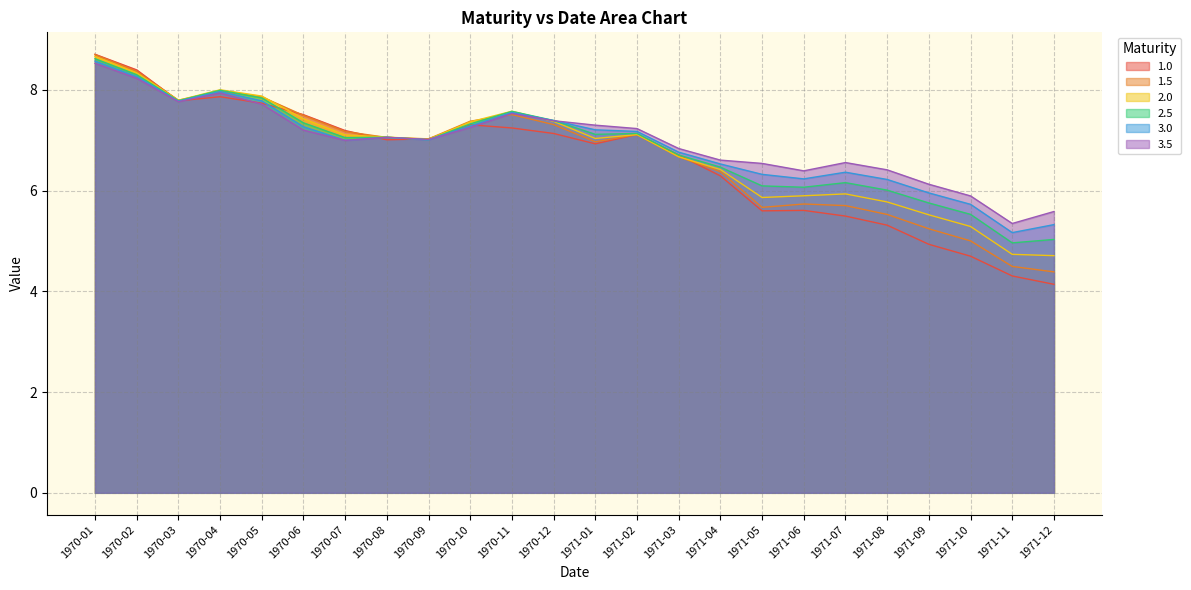

What is the label of the 11th point from the left?

1970-11